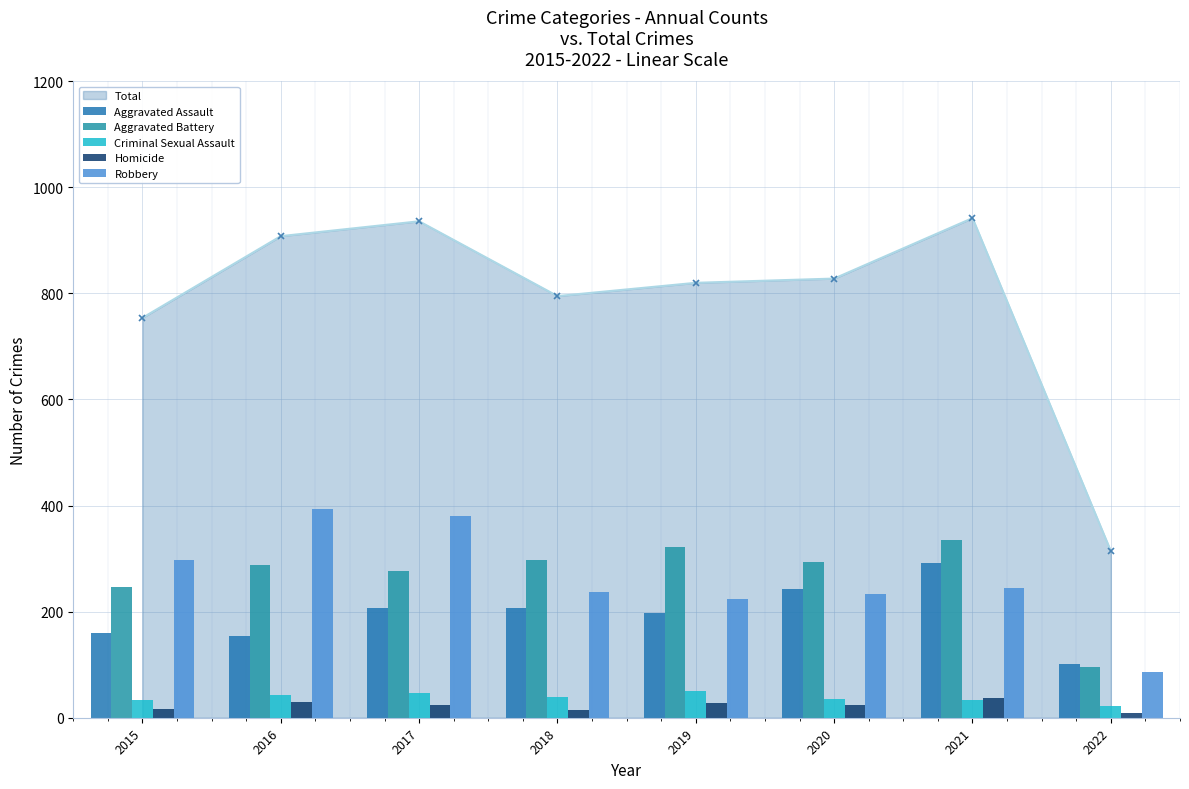

How many bars are there in each group?

5